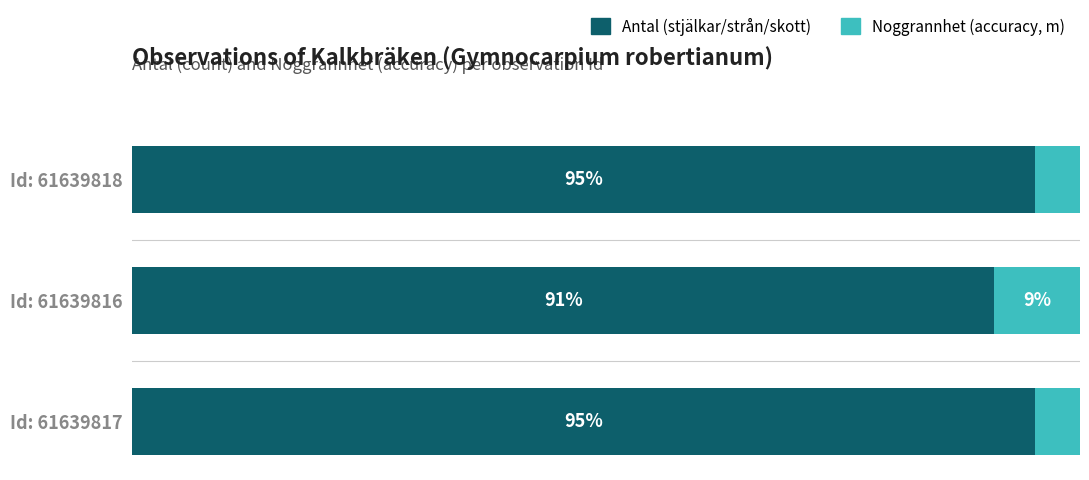

Reading right to left, what are all the values shown in this chart?

Antal: 95.2	90.9	95.2
Noggrannhet: 4.8	9.1	4.8